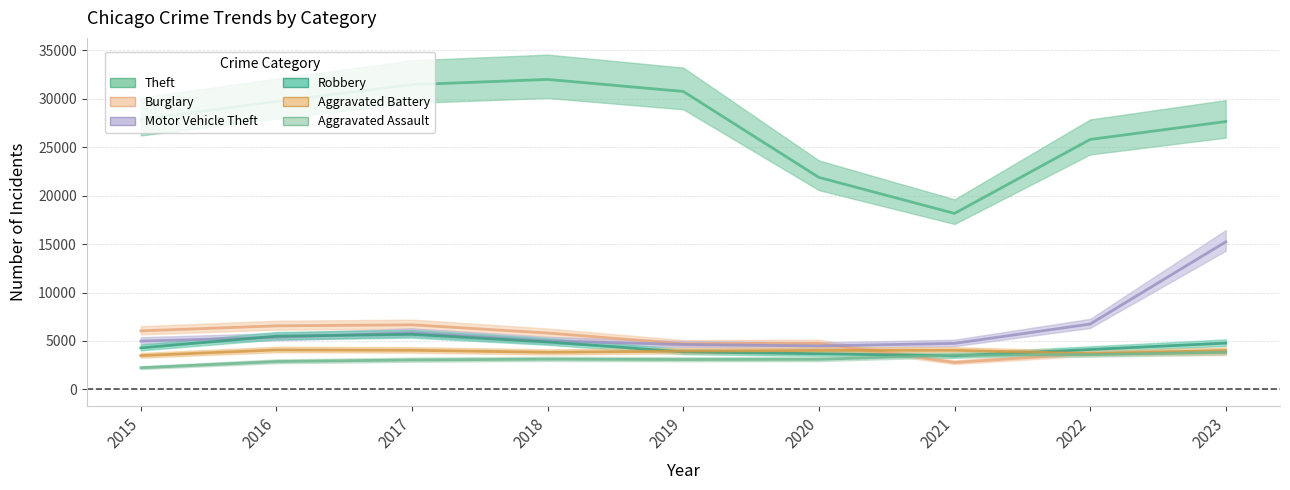

What are all the series names shown in the legend?

Theft, Burglary, Motor Vehicle Theft, Robbery, Aggravated Battery, Aggravated Assault